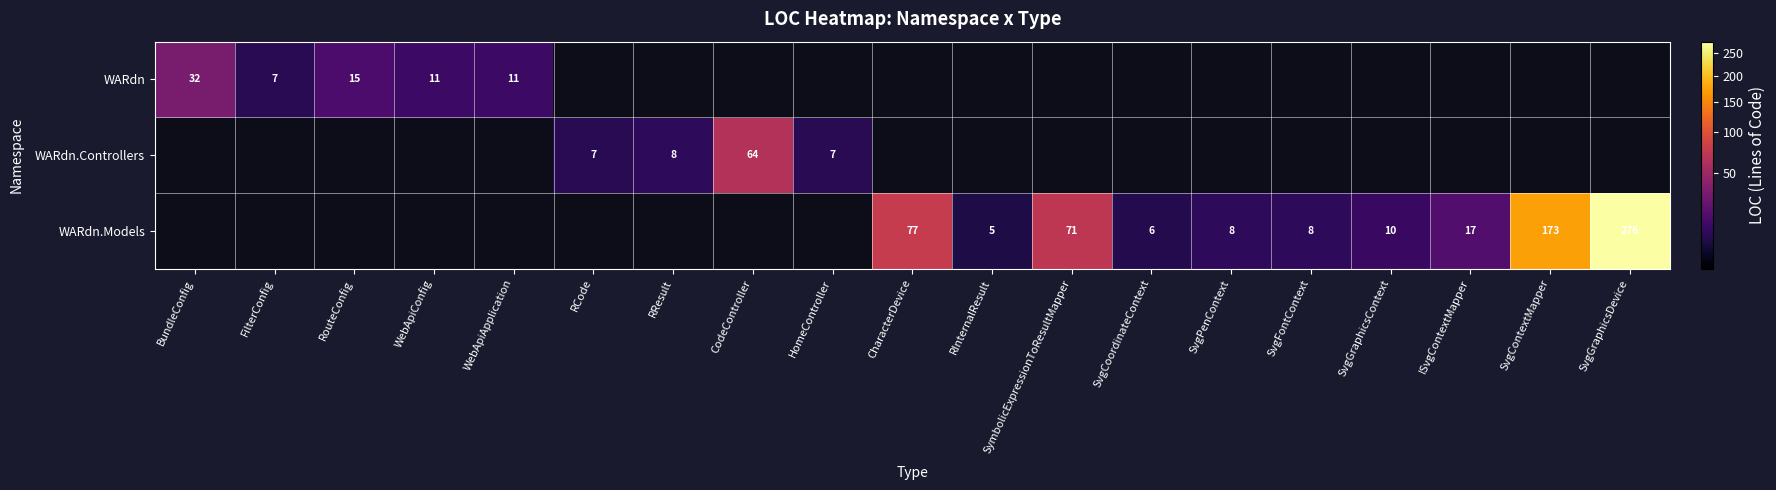

Is the value of WARdn at FilterConfig greater than the value of WARdn.Models at SvgFontContext?

No